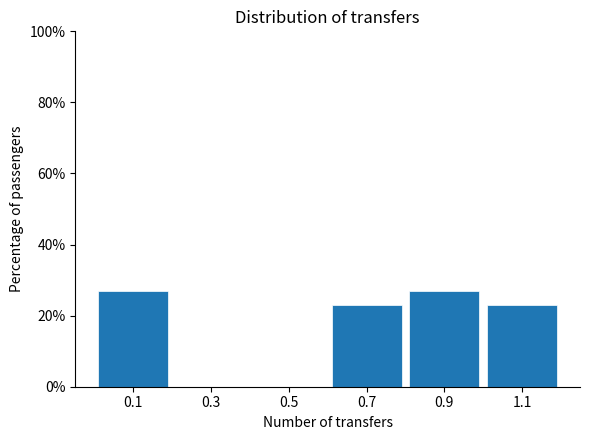

Reading left to right, list every bar in this chart as the range it spans on the x-axis followed by its height. The values are not printed on the chart, so give them approximately, as read against the axis.

0.0 to 0.2: 26
0.2 to 0.4: 0
0.4 to 0.6: 0
0.6 to 0.8: 24
0.8 to 1.0: 26
1.0 to 1.2: 24